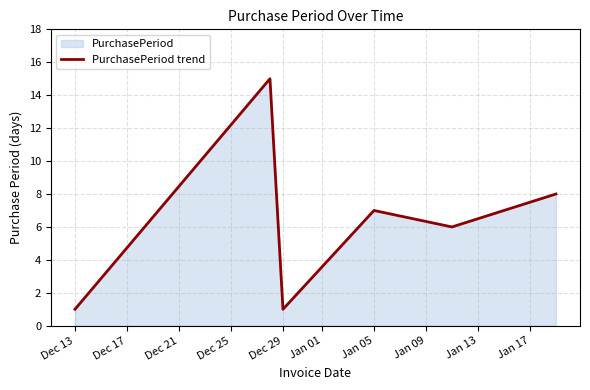

Is it true that the value at Dec 13 is 1?

True